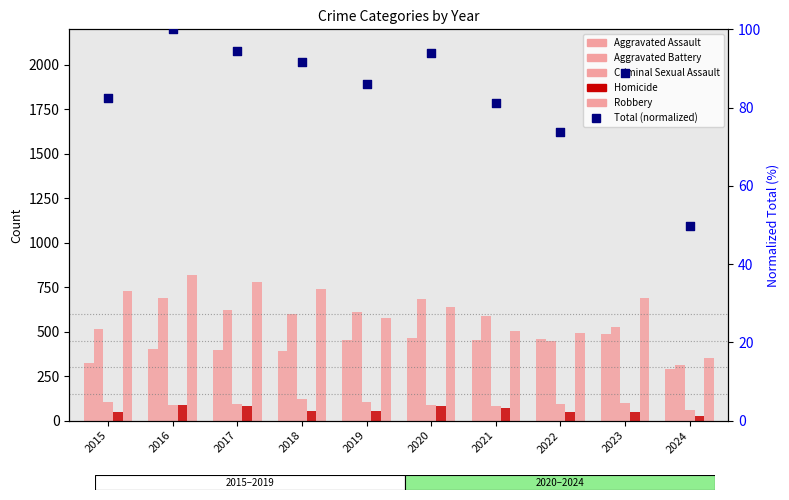

Between 2022 and 2016, which is larger?

2016